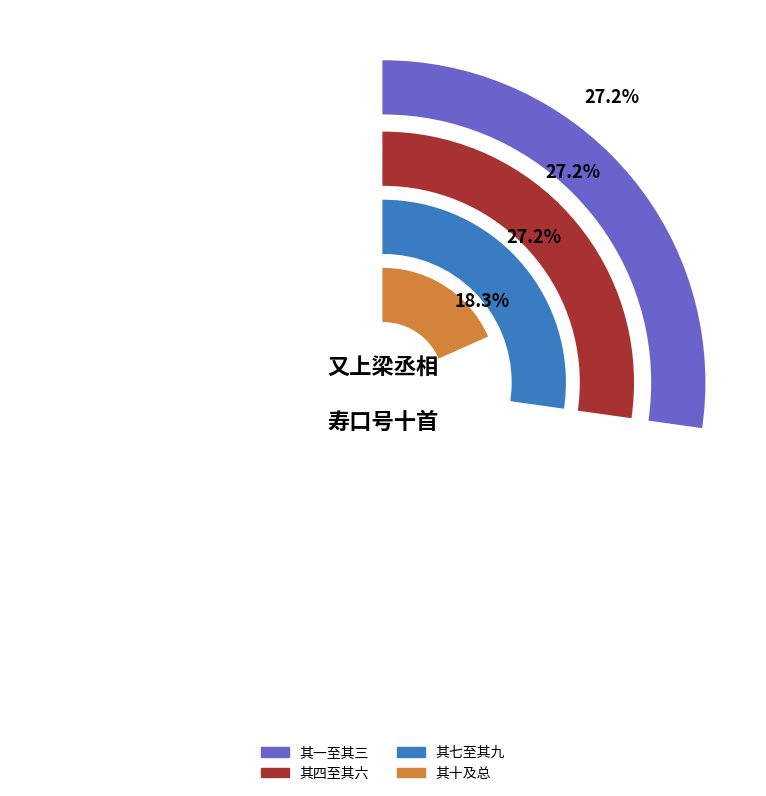

Is there a majority slice in this chart?

No